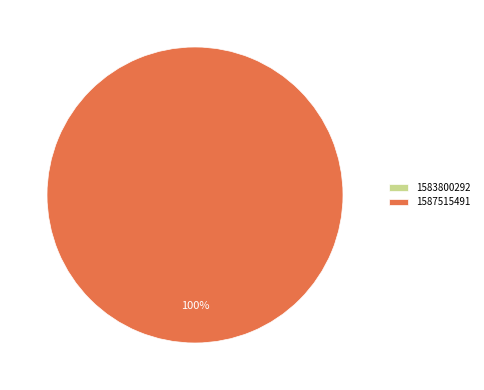

How many segments does this pie chart have?

2